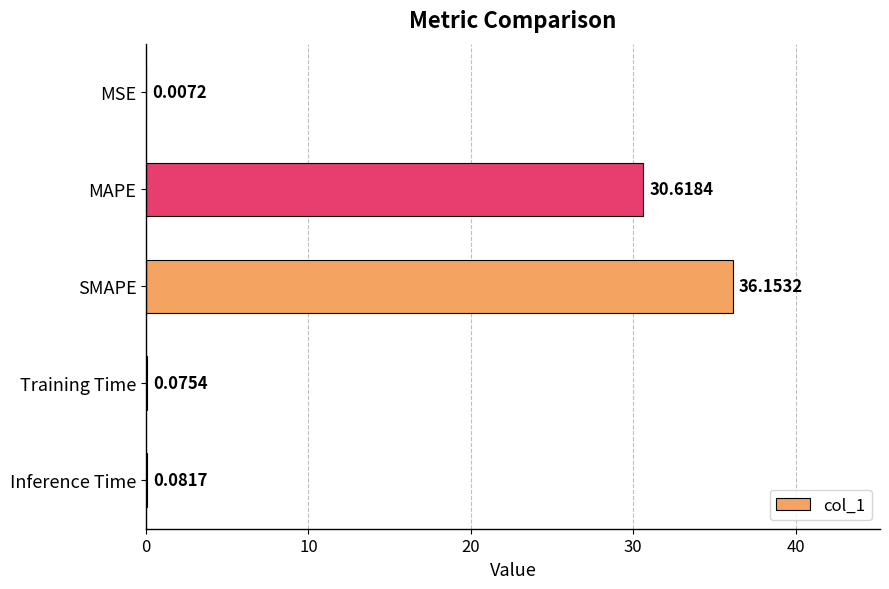

Which label corresponds to the largest value in the chart?

SMAPE